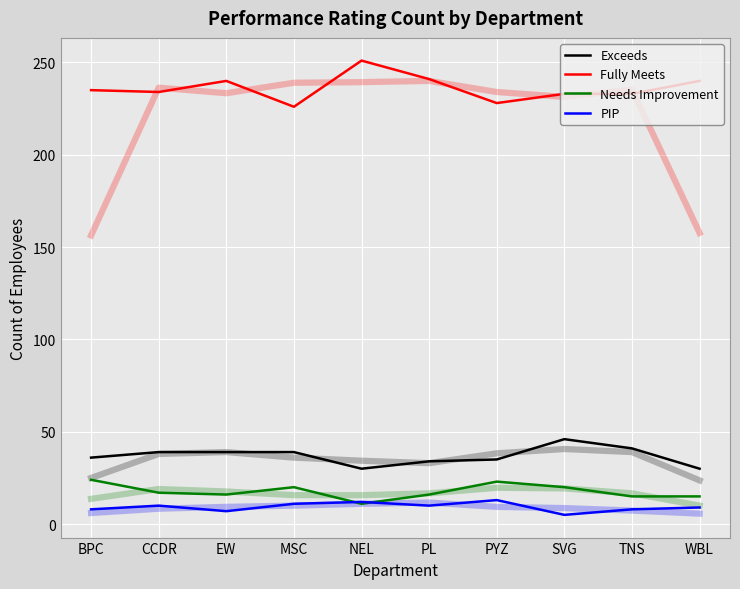

Rank the series by their maximum value, from highest to lowest.

Fully Meets, Exceeds, Needs Improvement, PIP